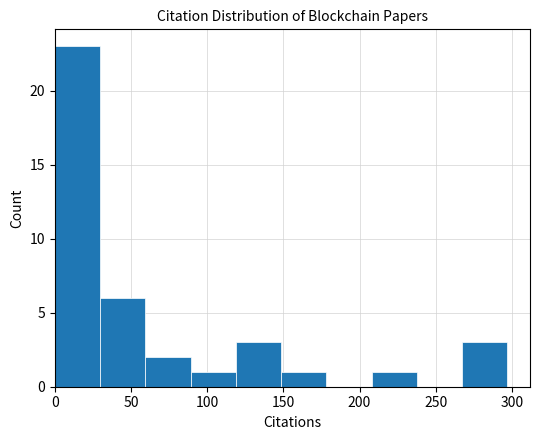

How tall is the bar that spans 0 to 30 on the x-axis? Neither the bar edges nor the heights are printed on the chart, so give them approximately, as read against the axes.

23